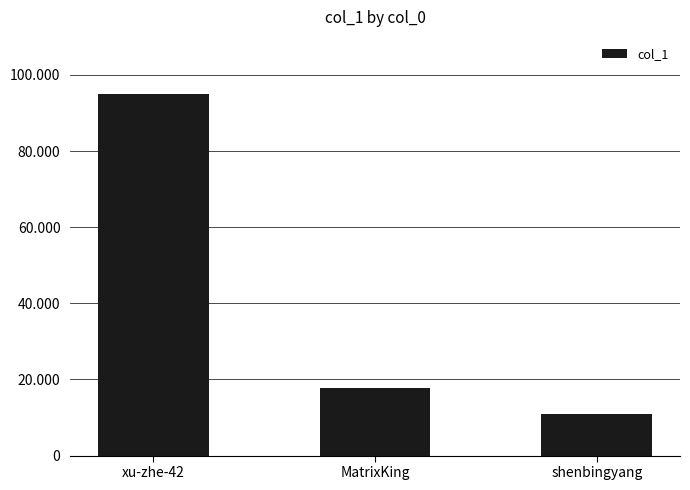

Reading left to right, extract all data points from this chart.

95056	17675	10928